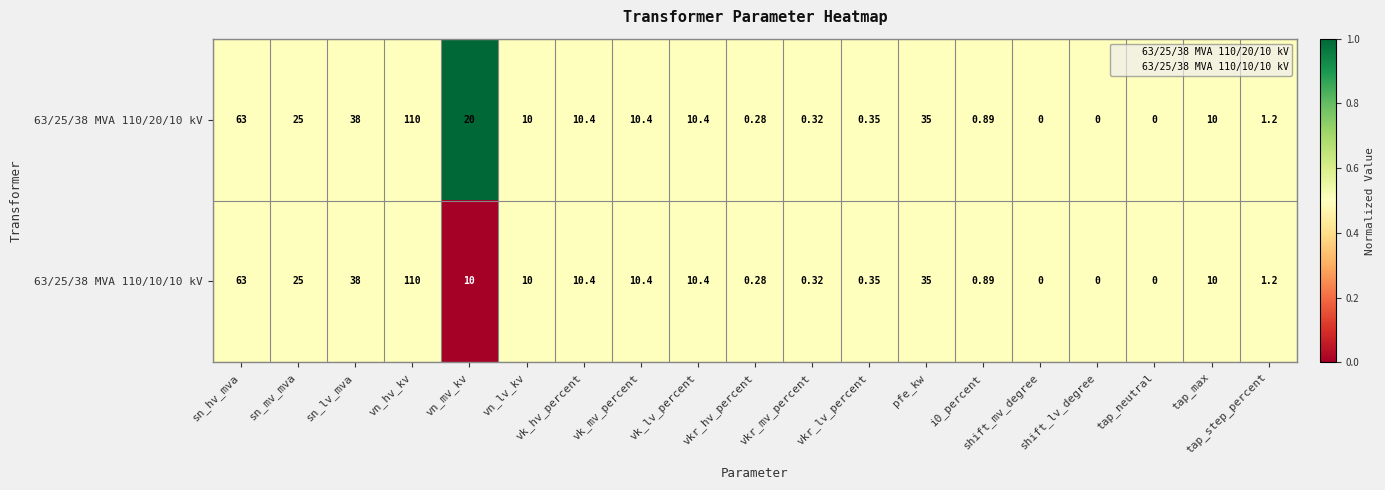

At which category is the sum across all series the highest?

vn_hv_kv